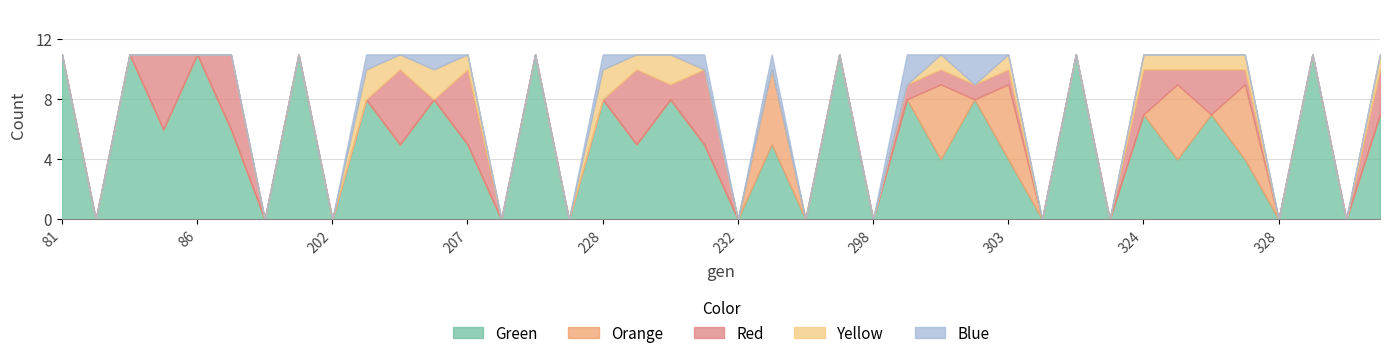

The Orange series shows 2 at 304. True or false?

False